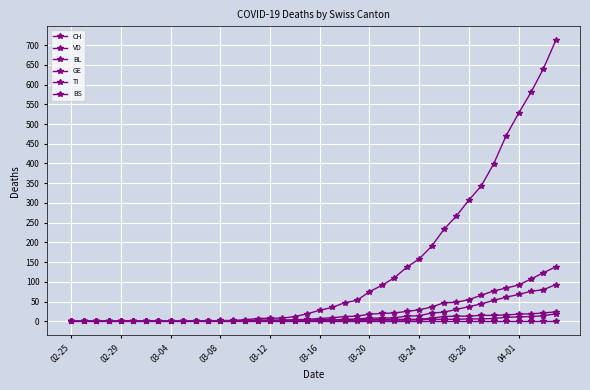

Reading left to right, transcribe all the data shown in this chart.

CH: 0	0	0	0	0	0	0	0	0	0	1	1	2	2	4	7	8	8	12	19	28	35	47	53	75	91	110	137	158	190	233	267	307	343	399	470	527	580	640	712
VD: 0	0	0	0	0	0	0	0	0	0	0	0	0	0	1	3	3	3	4	5	7	9	12	13	18	20	21	25	29	36	47	48	55	66	77	84	92	107	123	138
BL: 0	0	0	0	0	0	0	0	0	0	0	0	1	1	1	2	2	2	2	2	2	2	2	2	3	3	3	3	4	5	5	5	6	6	7	10	11	12	14	19
GE: 0	0	0	0	0	0	0	0	0	0	0	0	0	0	1	1	1	1	1	3	3	4	5	6	8	8	9	13	14	21	23	30	37	44	53	61	68	76	80	93
TI: 0	0	0	0	0	0	0	0	0	0	0	0	0	0	0	0	0	0	0	0	0	0	0	0	0	0	0	0	0	0	0	0	0	0	0	0	0	0	0	0
BS: 0	0	0	0	0	0	0	0	0	0	0	0	0	0	0	0	1	1	1	0	4	4	4	4	4	5	5	5	5	8	12	13	13	15	15	16	18	19	21	24